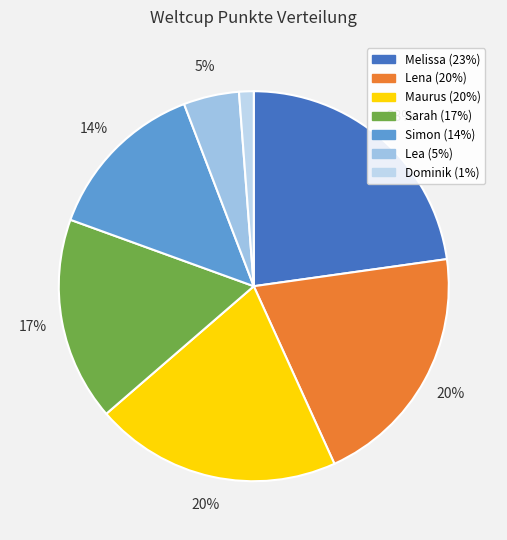

Rank the categories by value from lowest to highest.

Dominik, Lea, Simon, Sarah, Lena, Maurus, Melissa